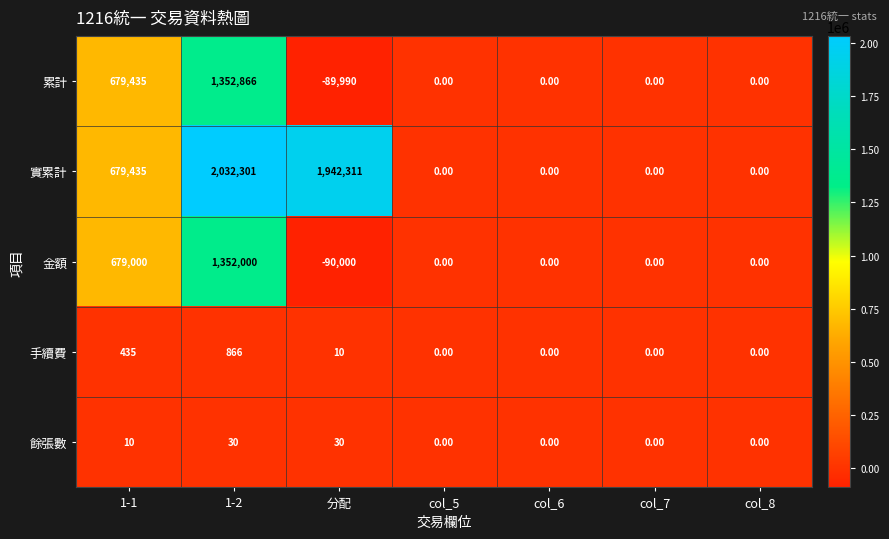

What is the difference between the maximum and second lowest values in the 餘張數 series?

30